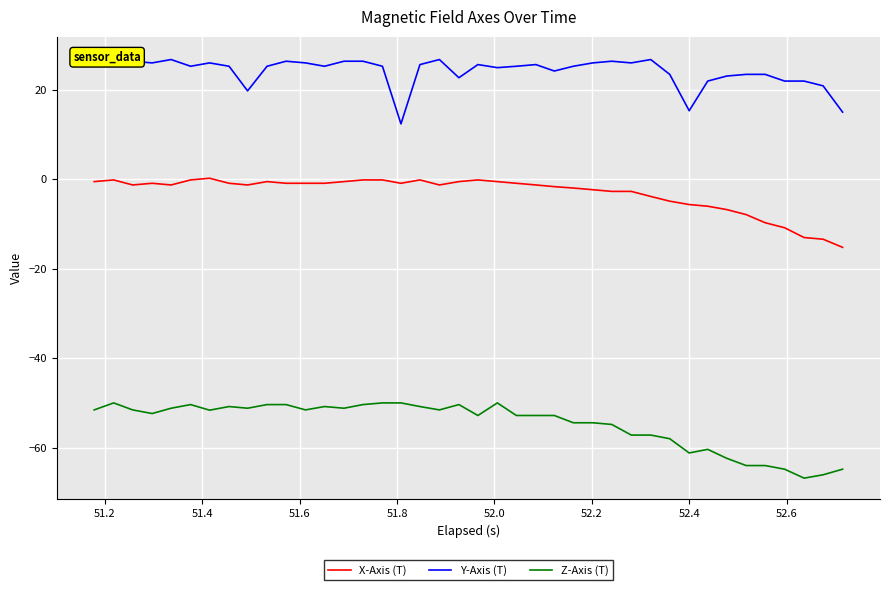

True or false: X-Axis (T) and Z-Axis (T) cross at least once.

False